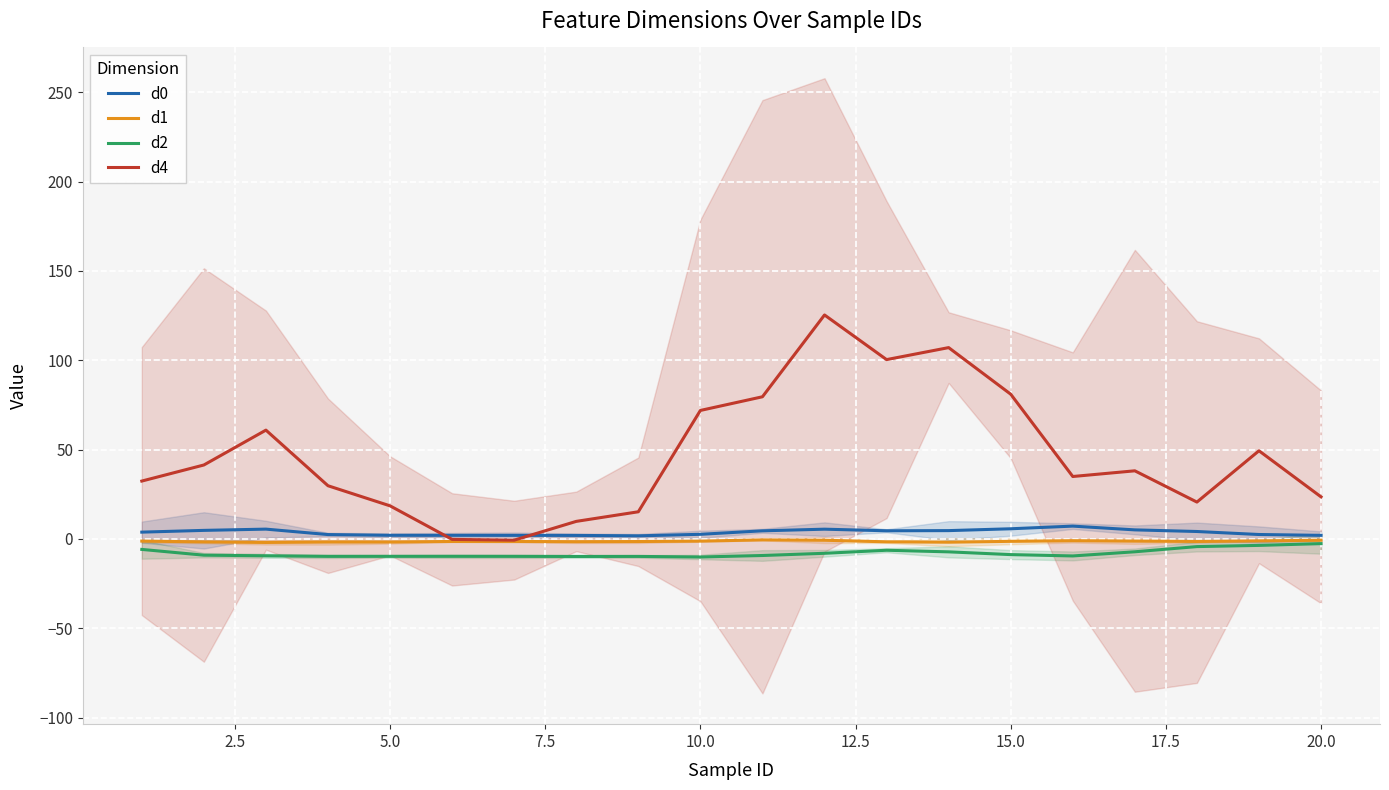

How many values in the d0 series exceed 4?

10